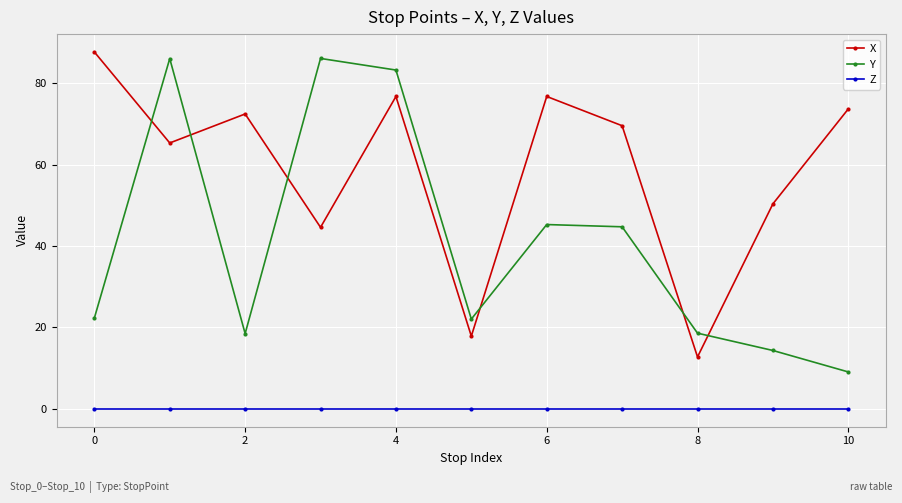

True or false: Z and X cross at least once.

False